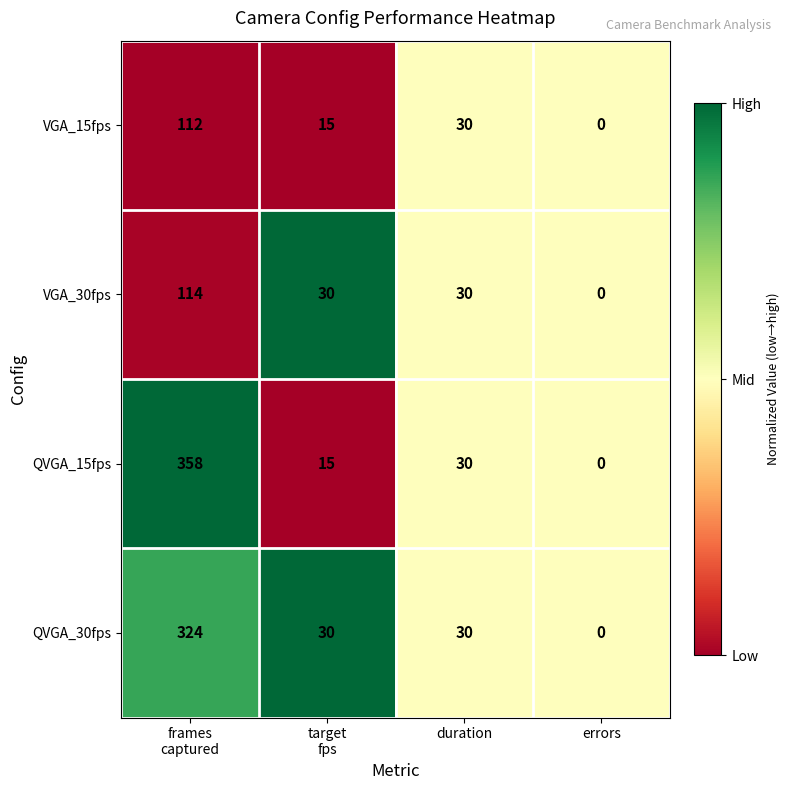

Reading right to left, extract all data points from this chart.

VGA_15fps: 0	30	15	112
VGA_30fps: 0	30	30	114
QVGA_15fps: 0	30	15	358
QVGA_30fps: 0	30	30	324